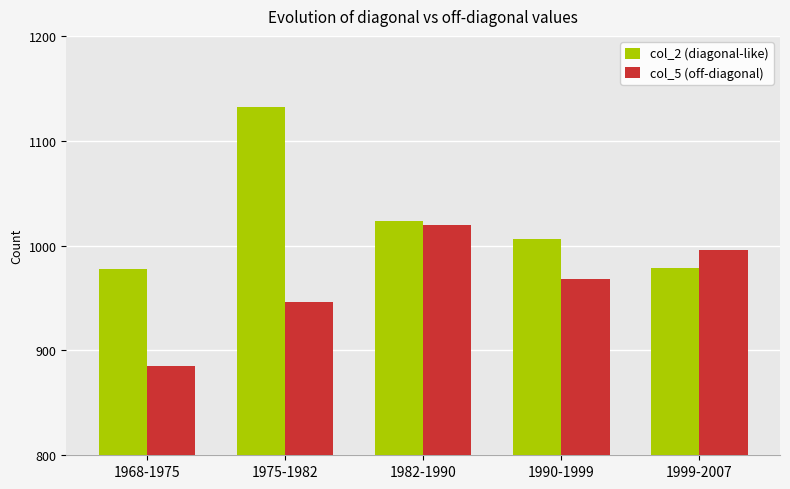

What is the difference between the highest and lowest values at 1999-2007?

17